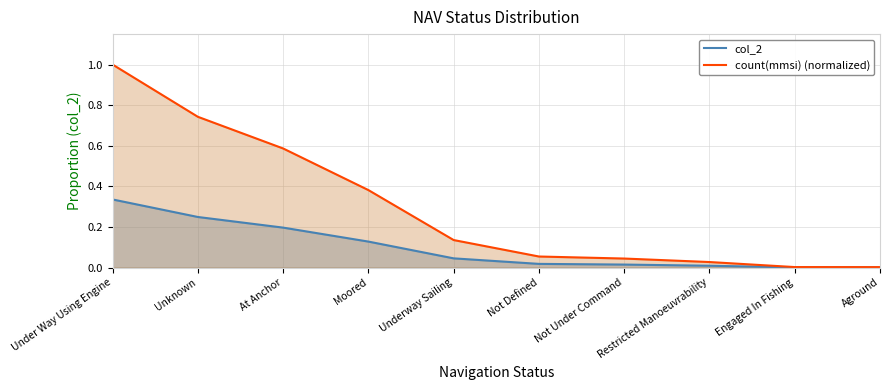

Reading left to right, what are all the values shown in this chart?

col_2: Under Way Using Engine=1.0	Unknown=0.7	At Anchor=0.6	Moored=0.4	Underway Sailing=0.1	Not Defined=0.1	Not Under Command=0.0	Restricted Manoeuvrability=0.0	Engaged In Fishing=0.0	Aground=0.0
count(mmsi): Under Way Using Engine=0.3	Unknown=0.2	At Anchor=0.2	Moored=0.1	Underway Sailing=0.0	Not Defined=0.0	Not Under Command=0.0	Restricted Manoeuvrability=0.0	Engaged In Fishing=0.0	Aground=0.0